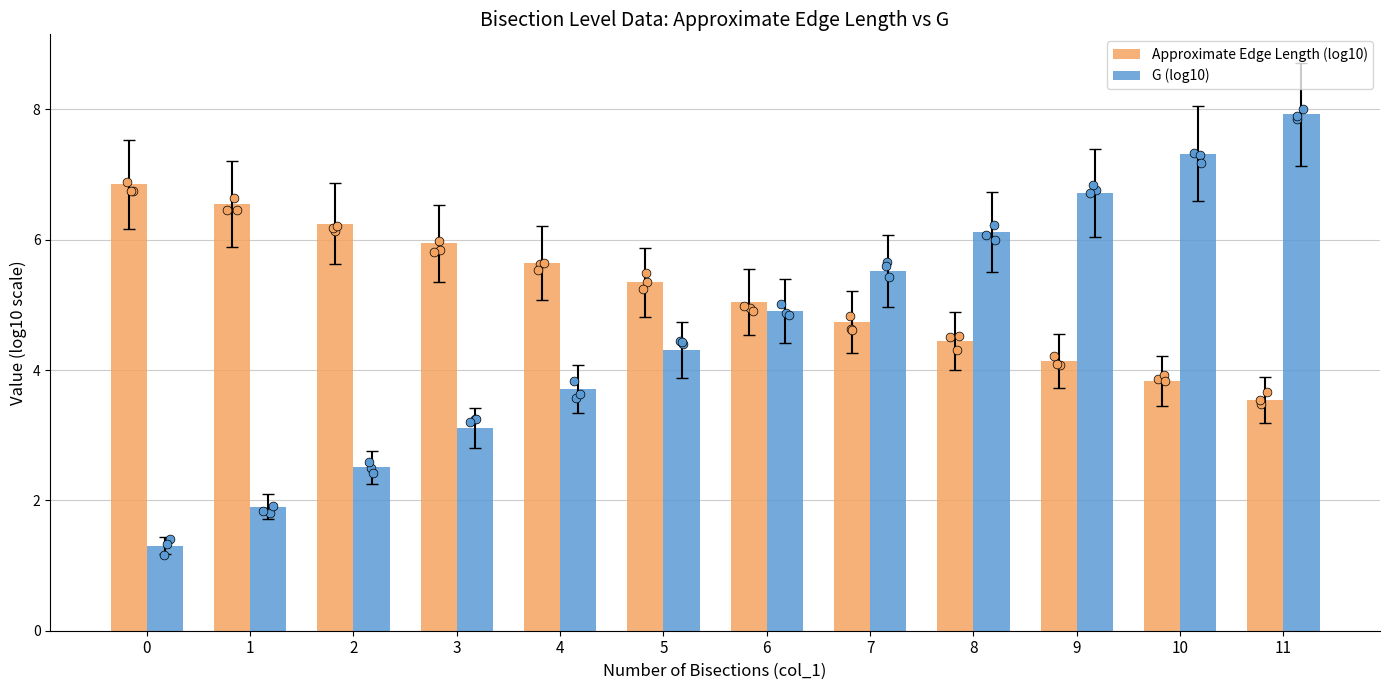

At how many categories does at least one series exceed 6?

7